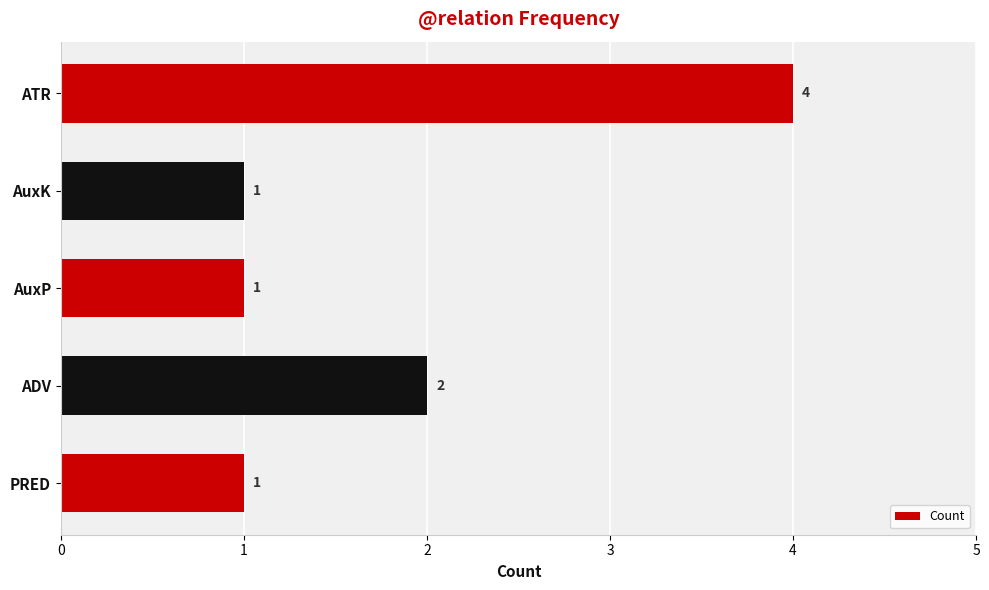

Reading bottom to top, what are all the values shown in this chart?

1	2	1	1	4